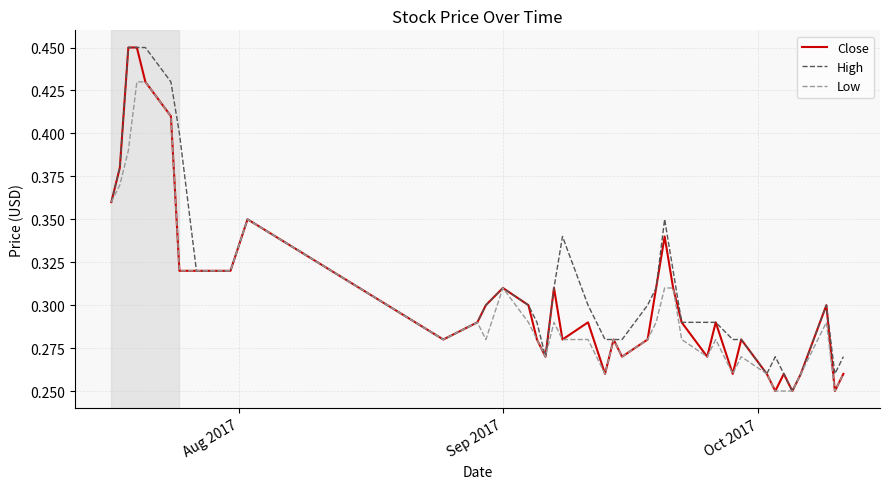

What is the difference between the maximum and minimum values in the High series?

0.2